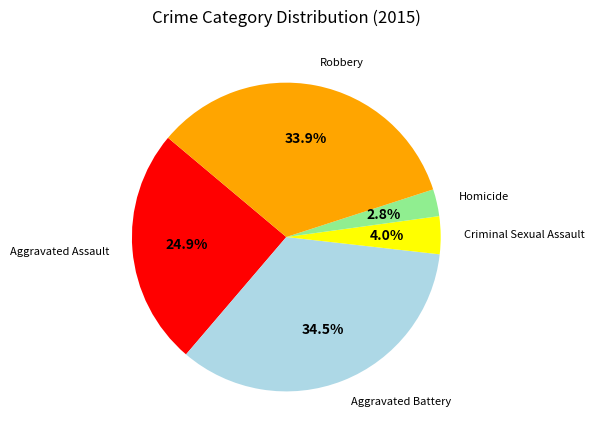

Does any single category account for the majority?

No